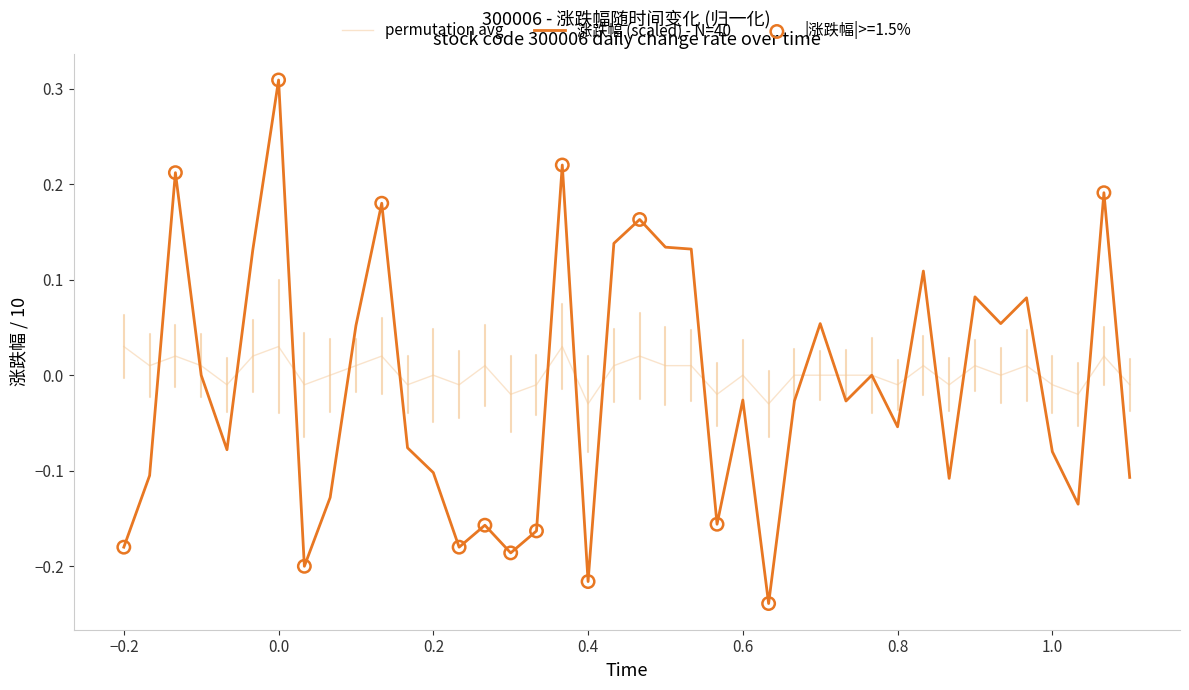

Which series has the widest spread of values?

涨跌幅 (scaled) - N=40